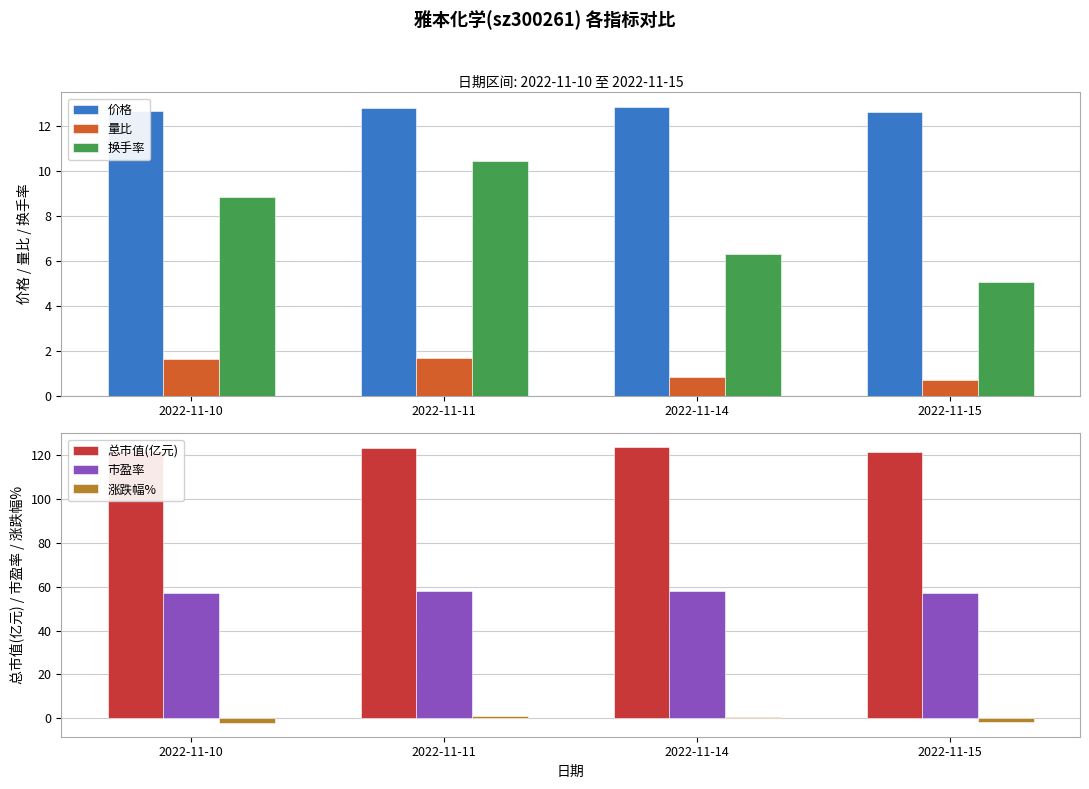

True or false: 市盈率 has a value of 13.0 at 2022-11-10.

False